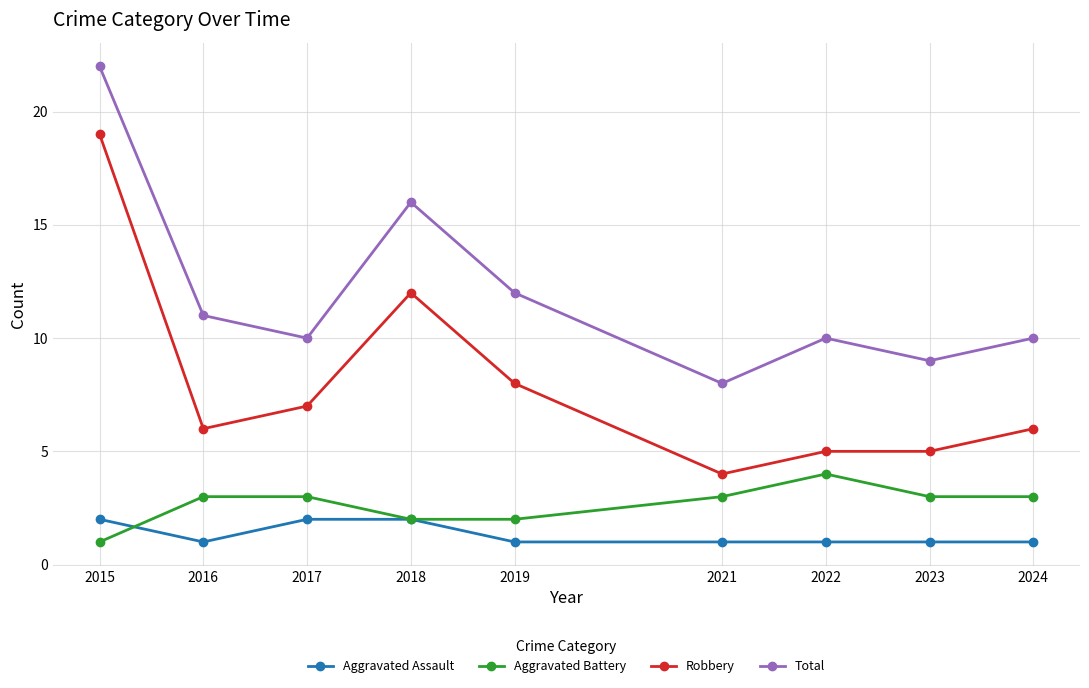

Between which two adjacent categories do Aggravated Battery and Aggravated Assault first intersect?

2015 and 2016